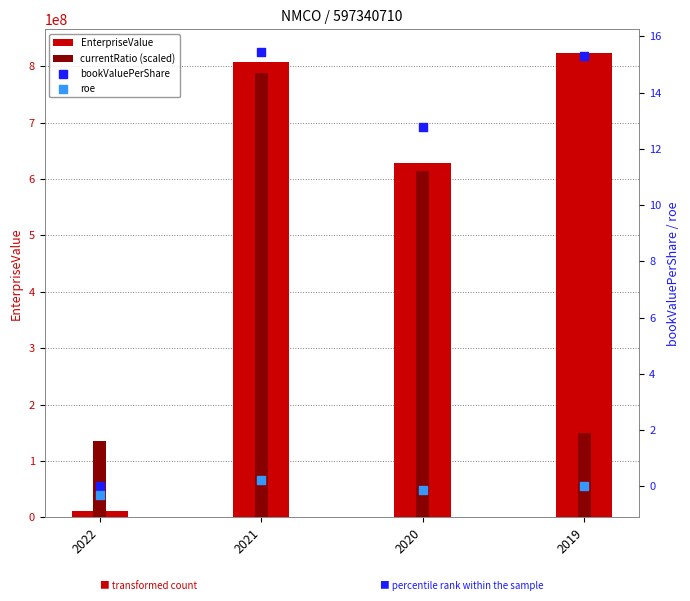

At how many categories does at least one series exceed 14664692?

4